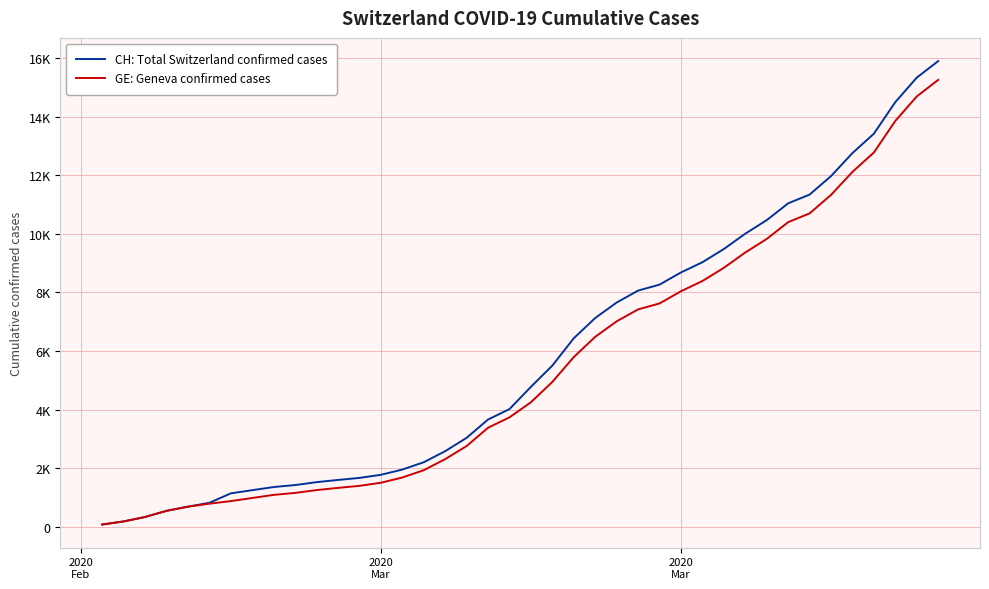

Does the chart display data point markers on the line(s)?

No